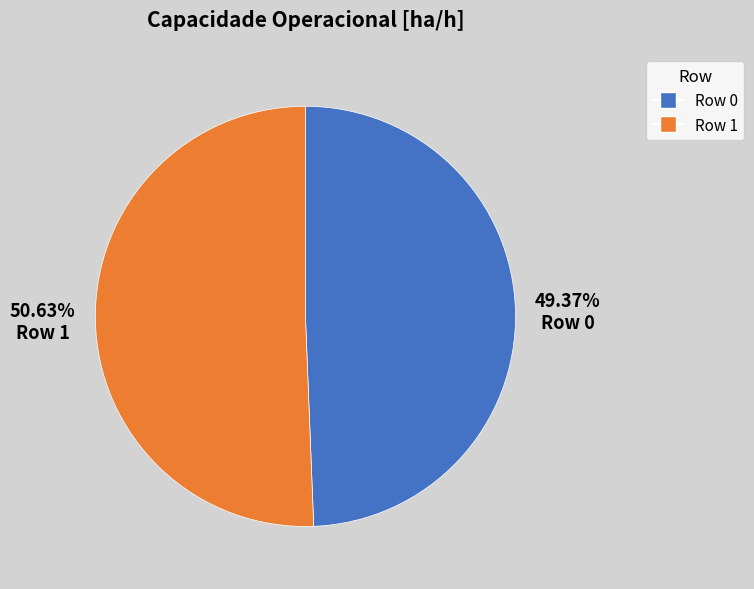

The Row 1 slice represents 43% of the pie. True or false?

False